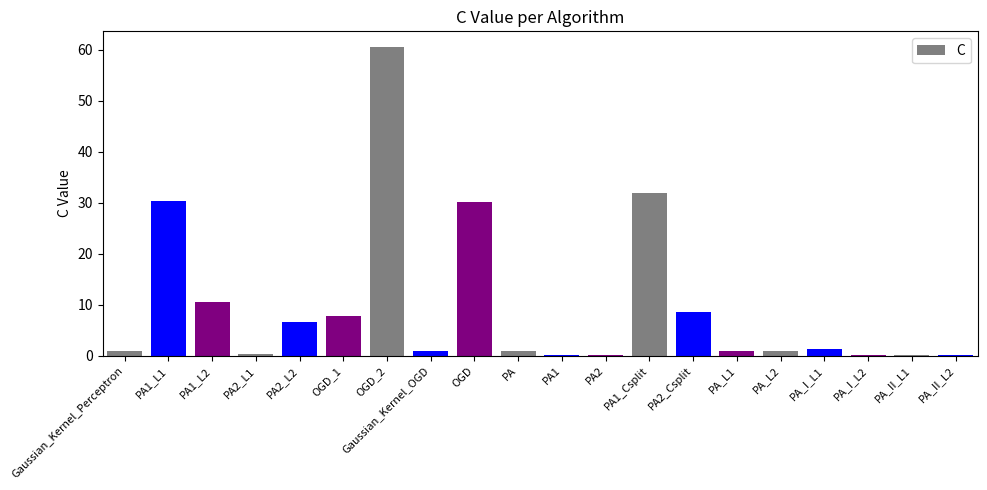

Which category has the highest value across all series?

OGD_2